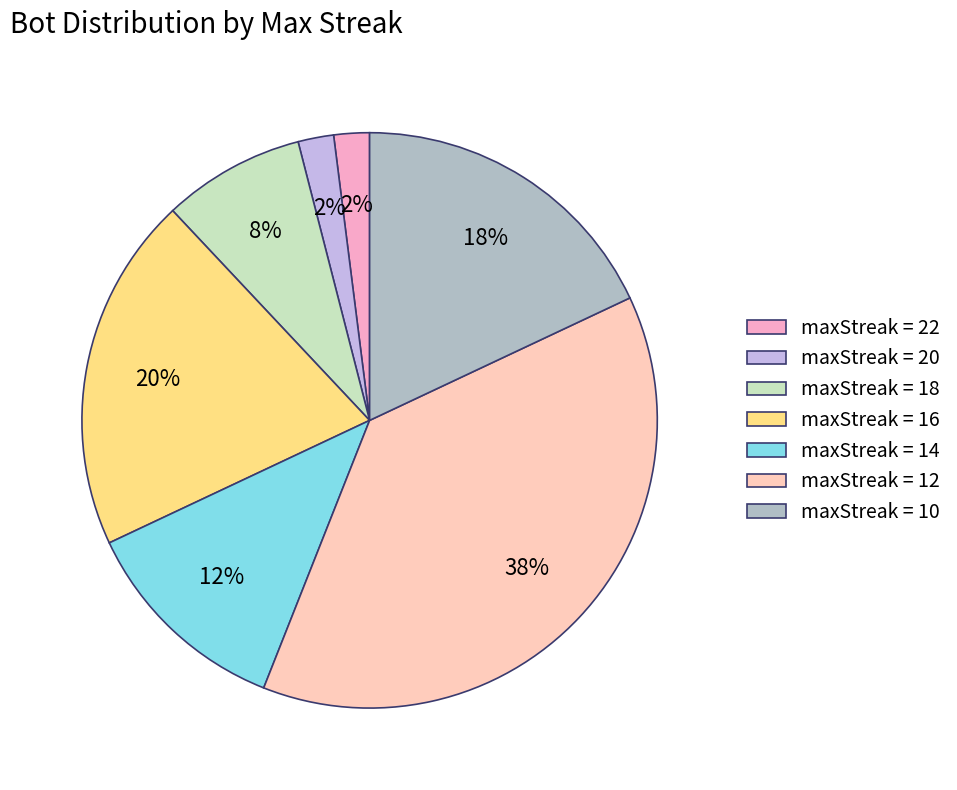

Which category has the biggest portion of the pie?

maxStreak = 12